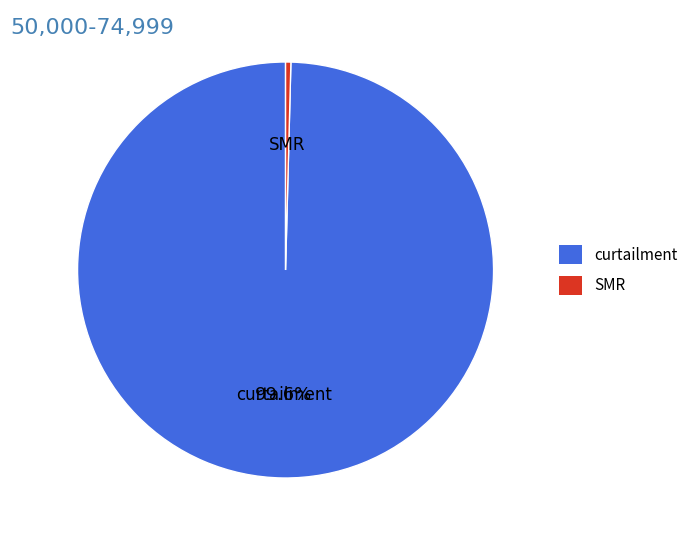

Is there a majority slice in this chart?

Yes